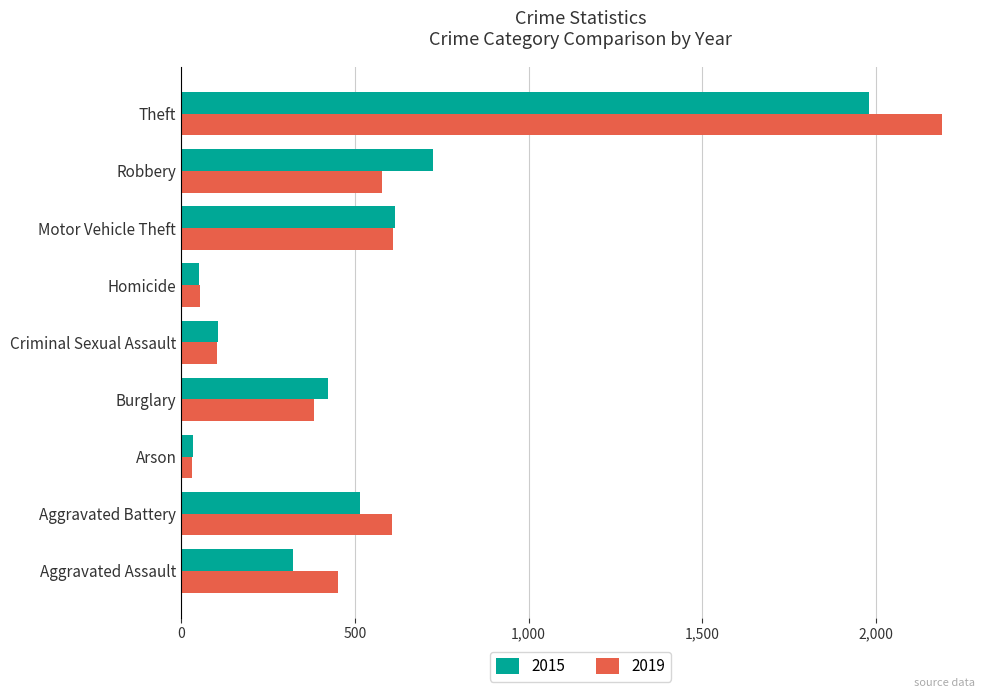

List the series in order of their overall mean, lowest first.

2015, 2019